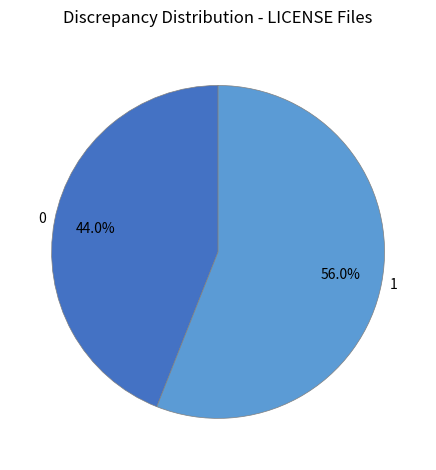

To the nearest percent, what is the combined percentage of 1 and 0?

100%